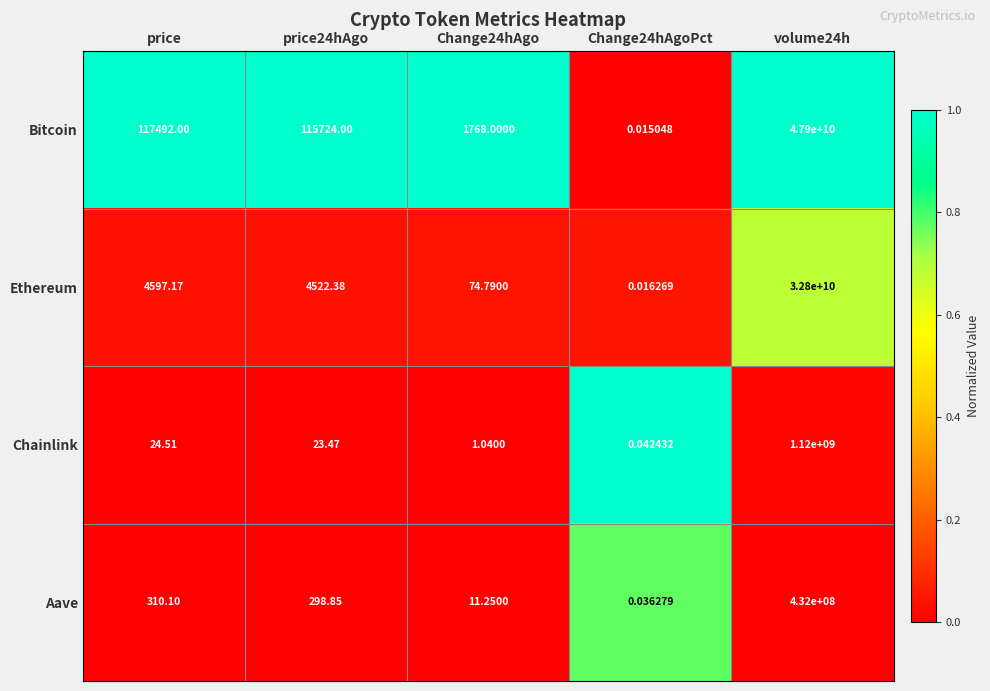

Which series has the largest range (max minus min)?

Bitcoin